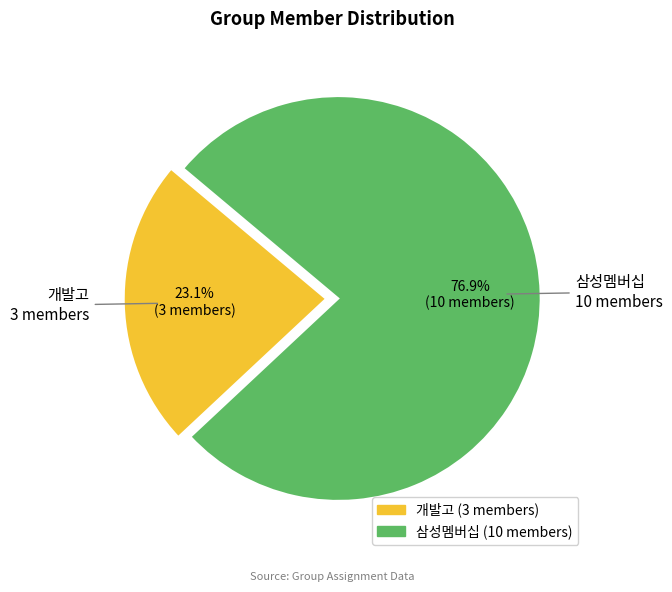

What percentage is the 개발고 slice, to the nearest percent?

23%